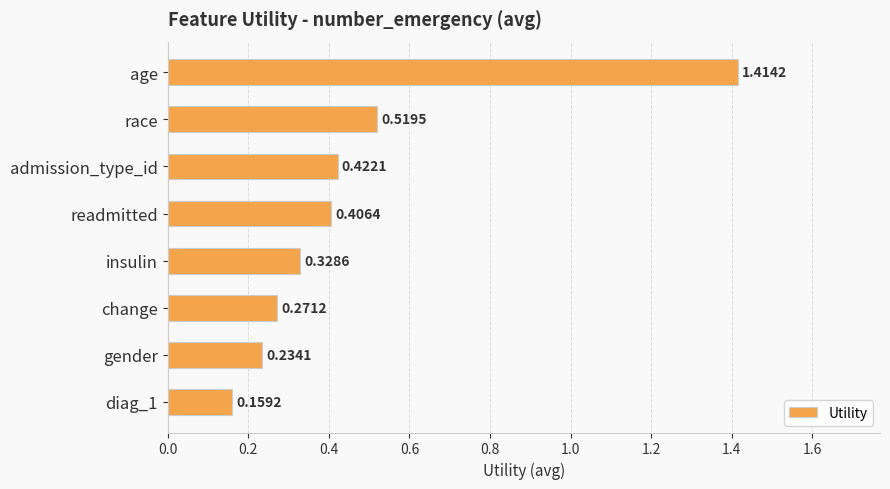

Are the bars horizontal?

Yes